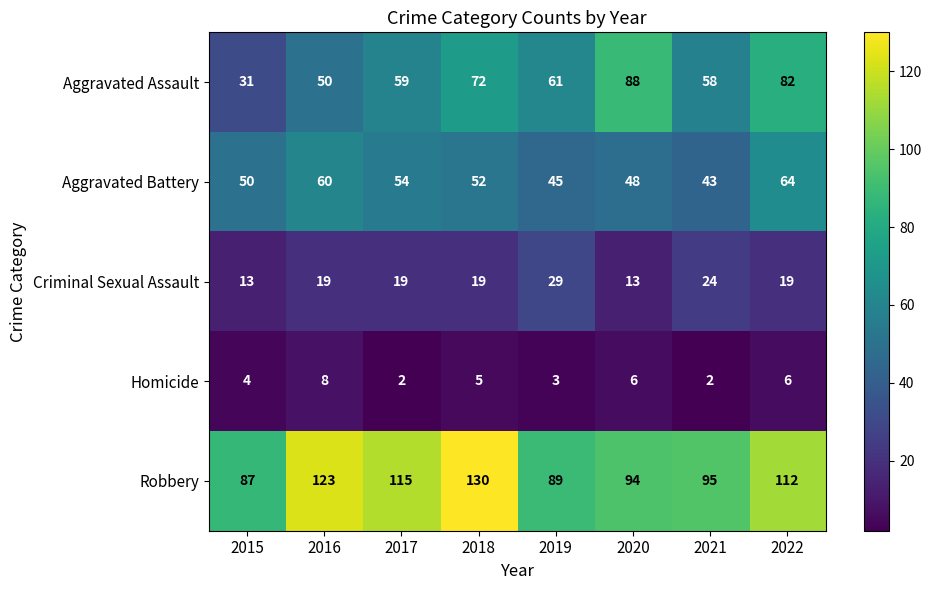

Which category has the highest value in the Criminal Sexual Assault series?

2019